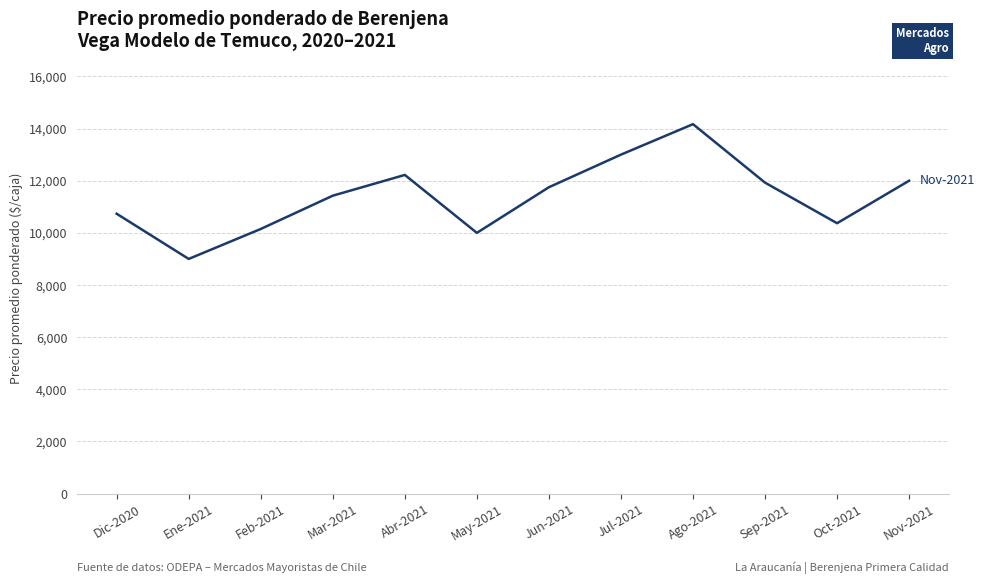

What is the difference between the values at Feb-2021 and Abr-2021?

2073